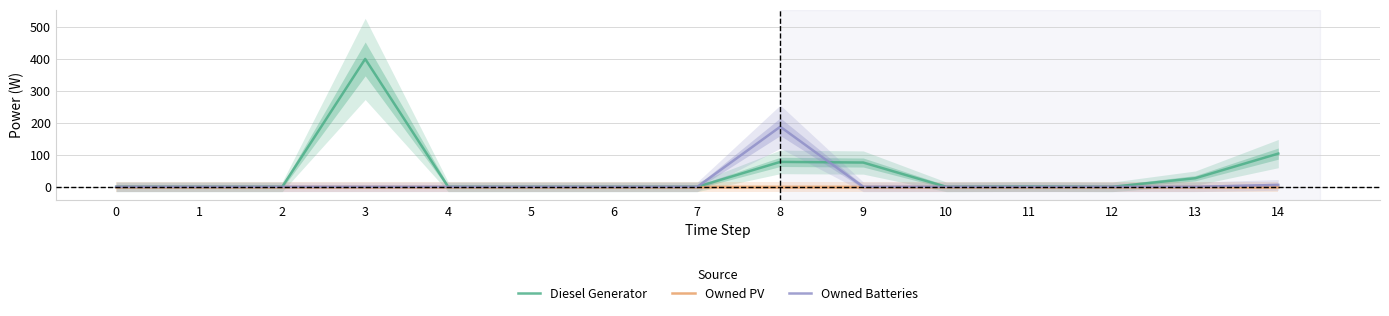

How many values in the Owned Batteries series exceed 0?

2